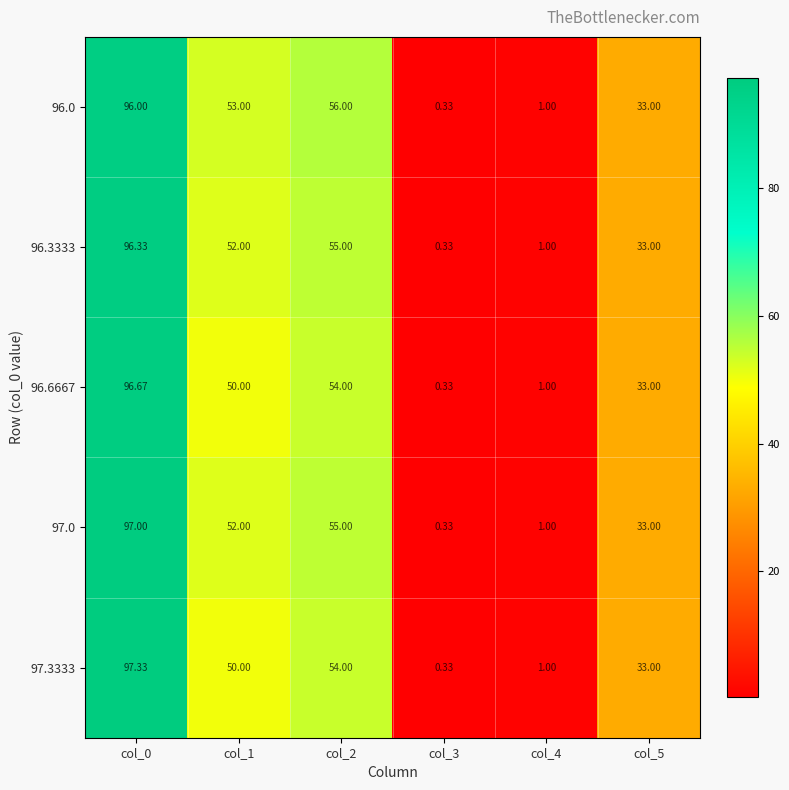

Rank the series by their average value, from highest to lowest.

96.0, 97.0, 96.3333, 97.3333, 96.6667